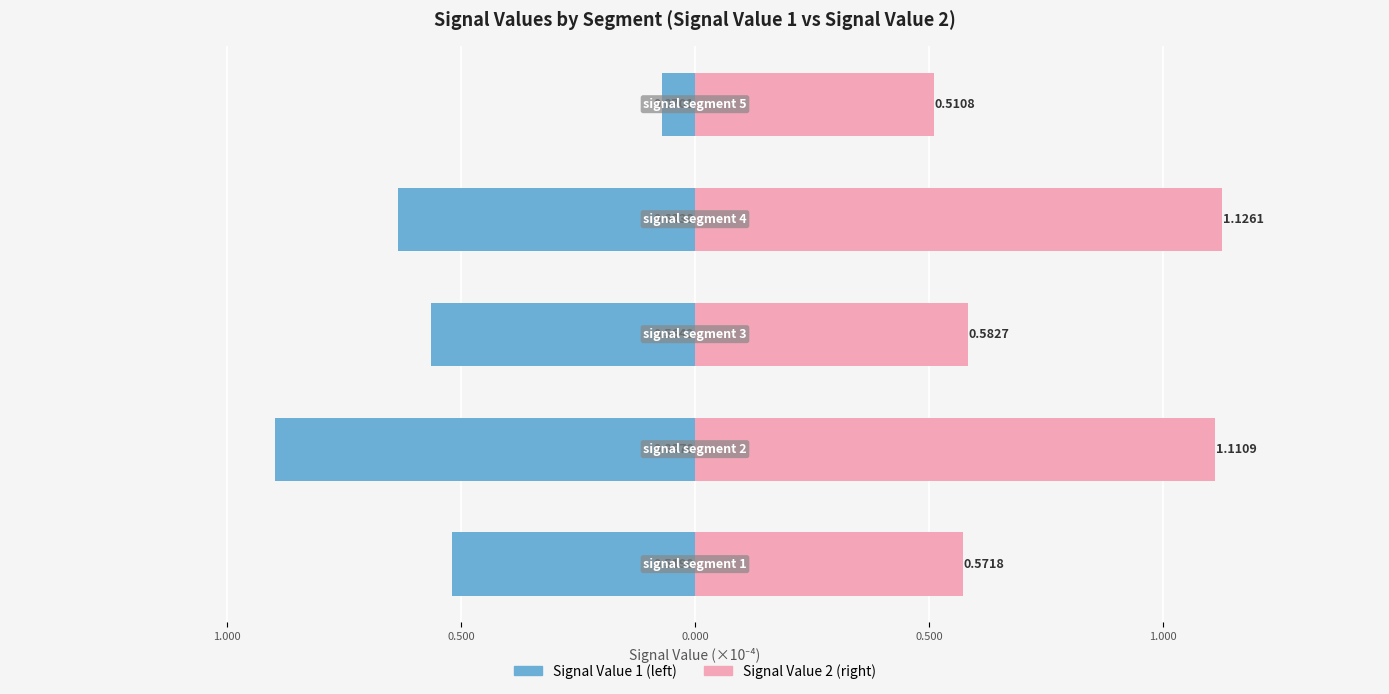

Rank the series at 0.500 from lowest to highest value.

Signal Value 1, Signal Value 2